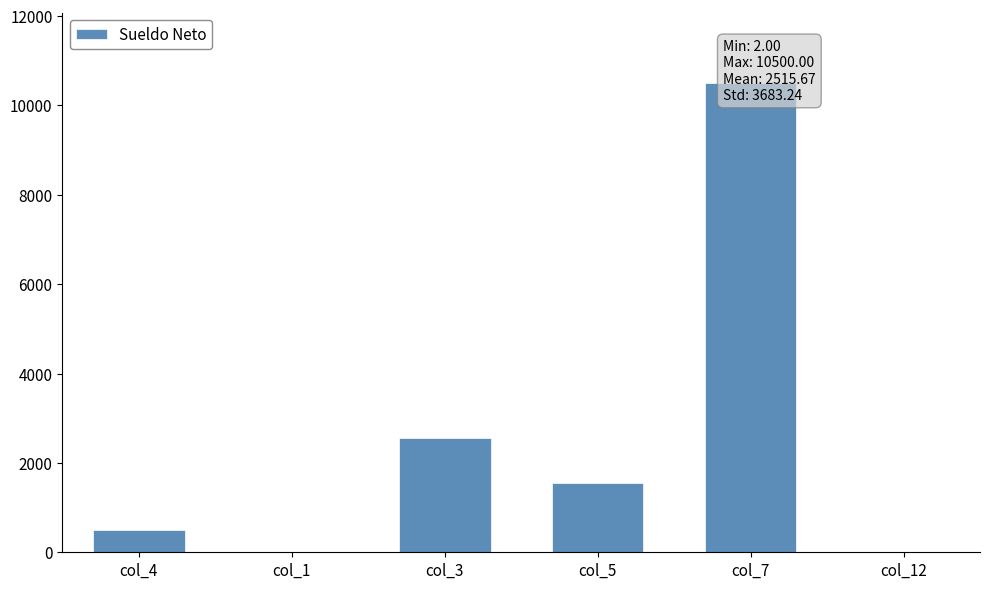

Reading right to left, what are all the values shown in this chart?

2	10500	1540	2550	7	495